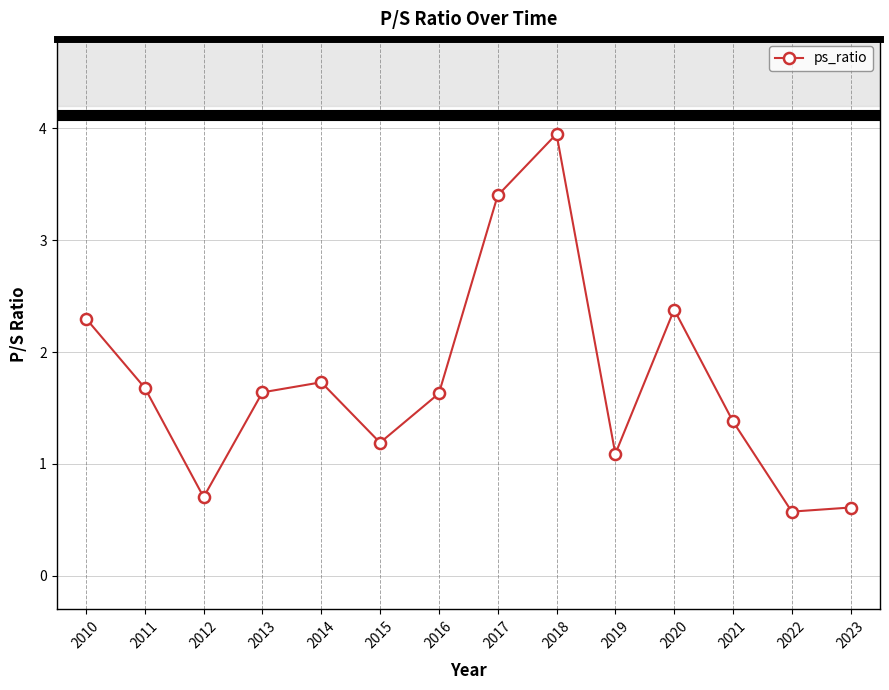

Is this an area chart (filled region under the line)?

No